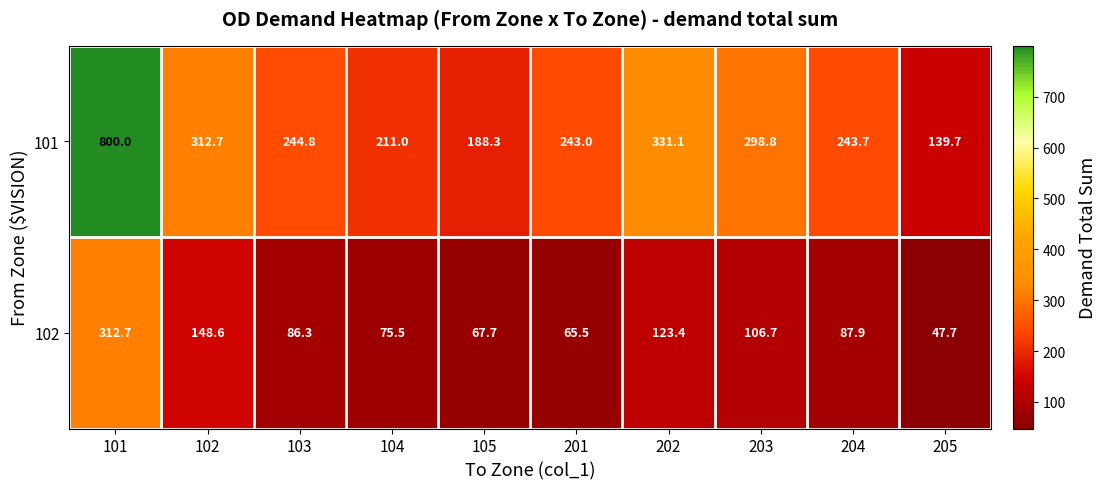

Is the value of 101 at 102 greater than the value of 102 at 205?

Yes